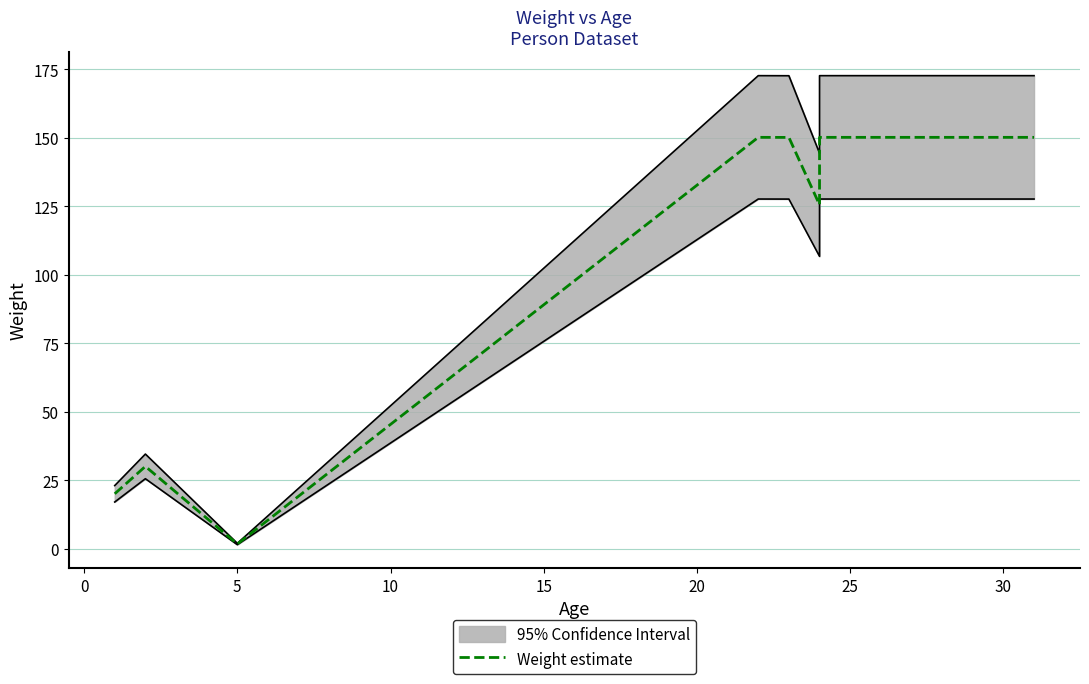

What is the sum of all values?

1678.4